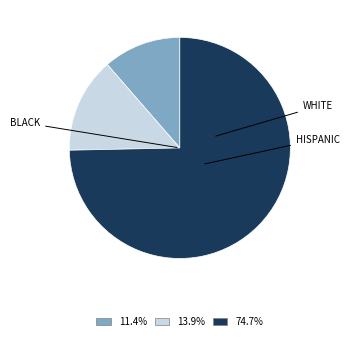

Do 13.9% and 74.7% together represent more than half of the pie?

Yes